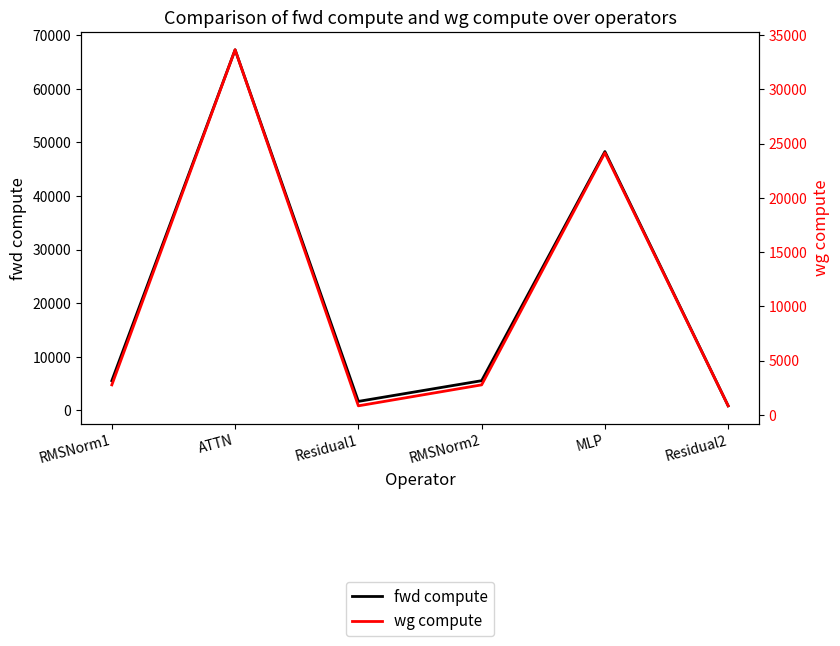

Where is the first local minimum for wg compute?

Residual1